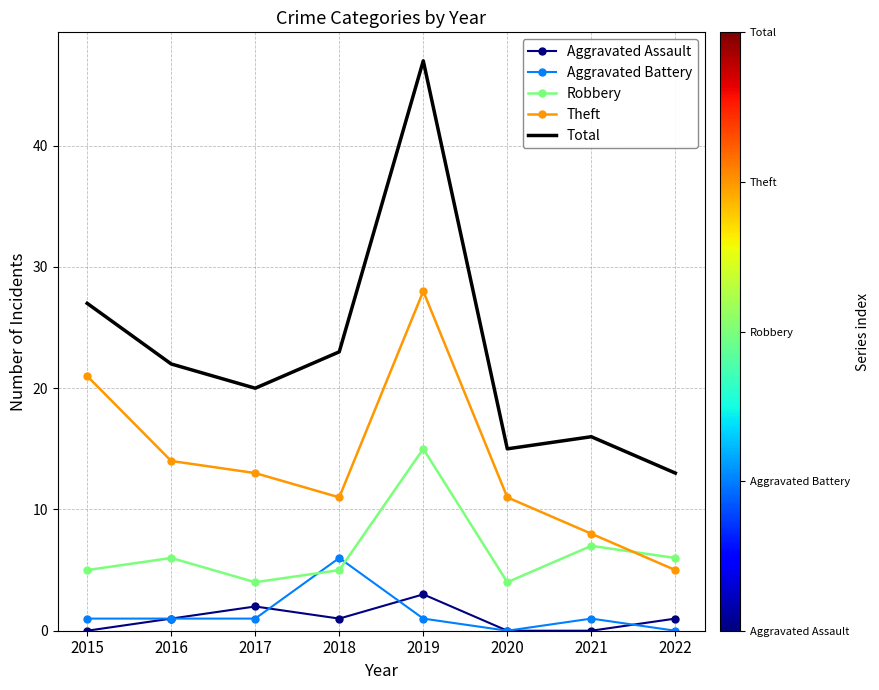

Reading left to right, extract all data points from this chart.

Aggravated Assault: 0	1	2	1	3	0	0	1
Aggravated Battery: 1	1	1	6	1	0	1	0
Robbery: 5	6	4	5	15	4	7	6
Theft: 21	14	13	11	28	11	8	5
Total: 27	22	20	23	47	15	16	13